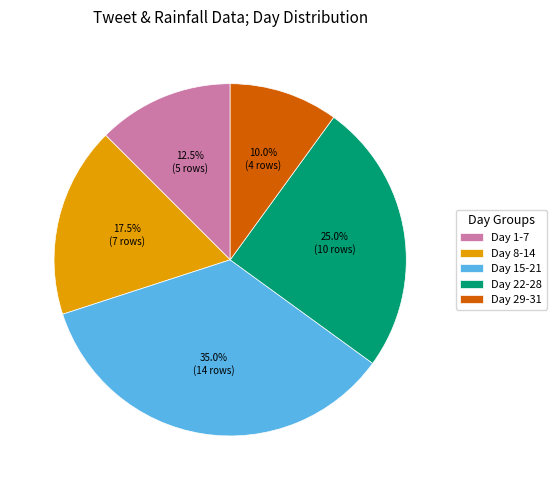

Which slice is the smallest?

Day 29-31